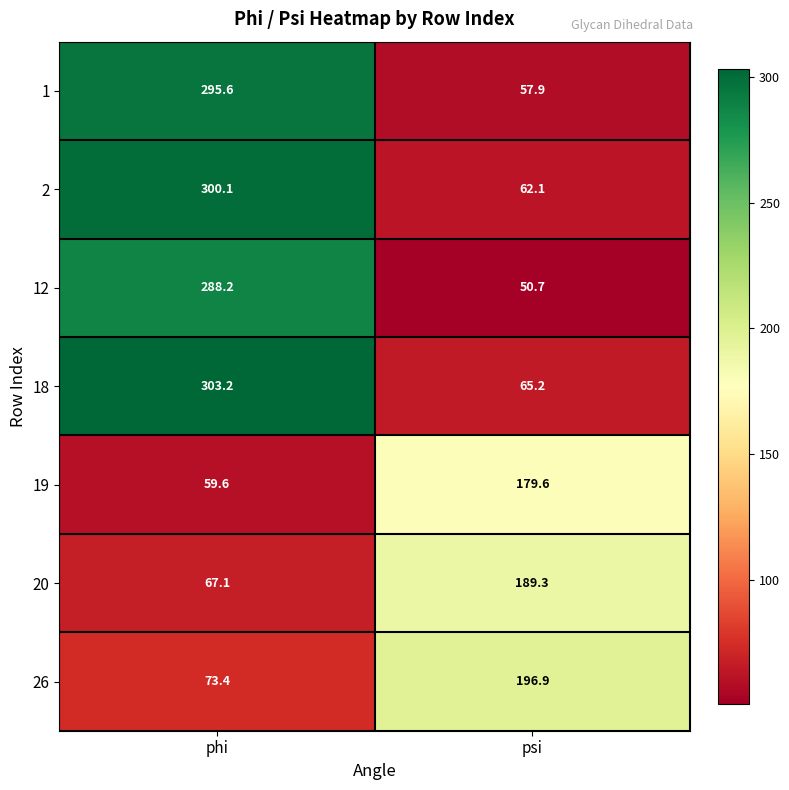

True or false: 18 has a value of 303.2 at phi.

True